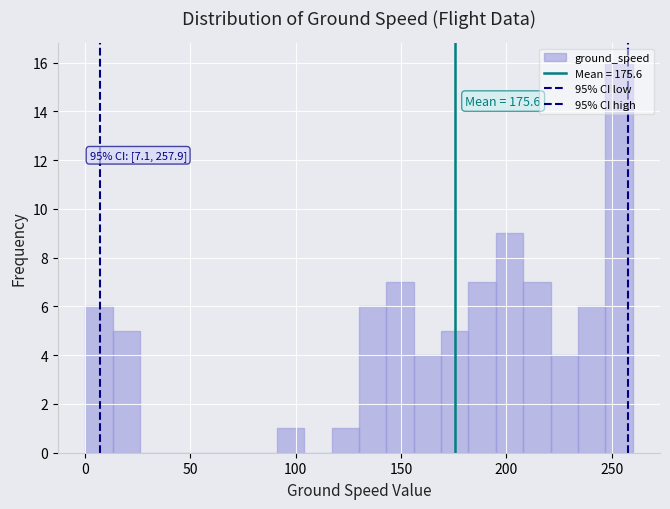

Around what value on the x-axis is the tallest bar? Give the approximate position of its centre, as read against the axis.

255